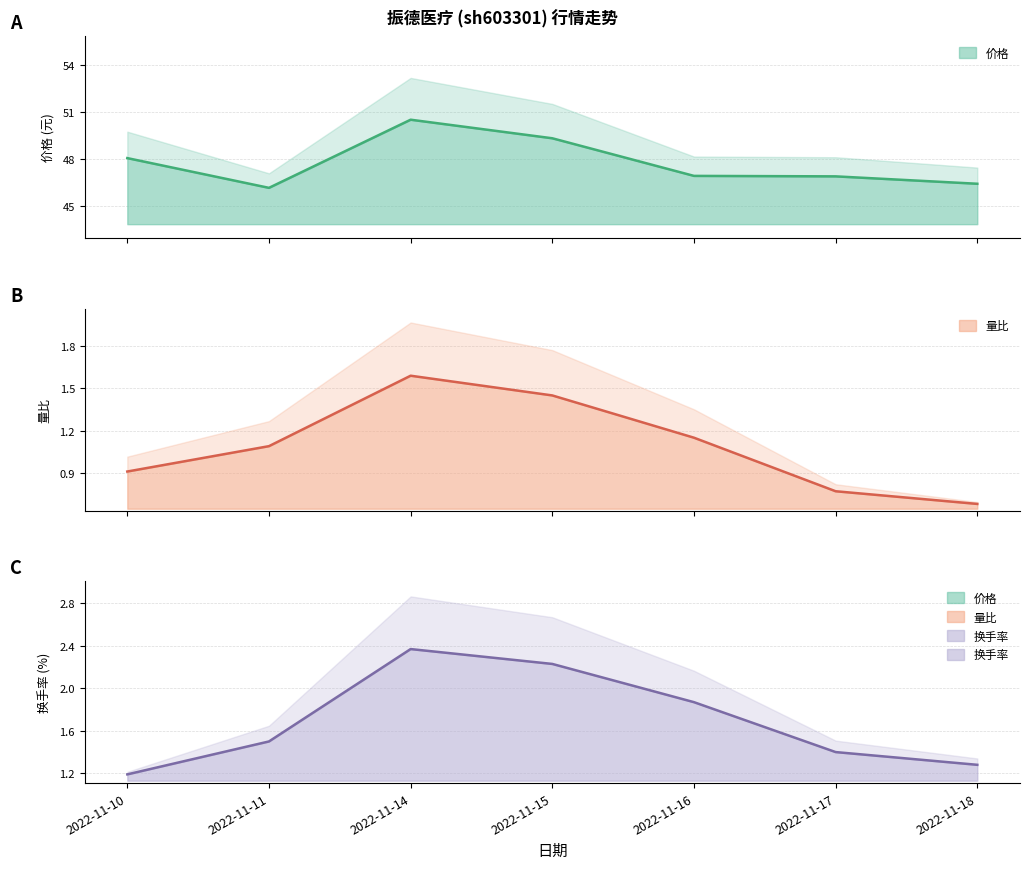

What is the sum of the 量比 values at 2022-11-11 and 2022-11-17?

1.9